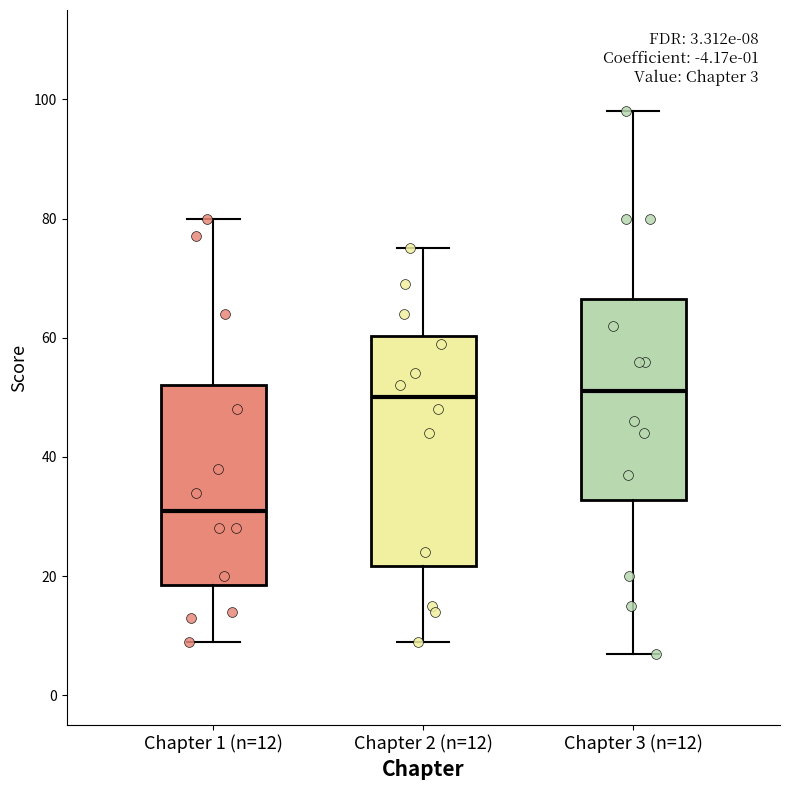

Which box is the tallest, from its lower edge to its upper edge?

Chapter 2 (n=12)